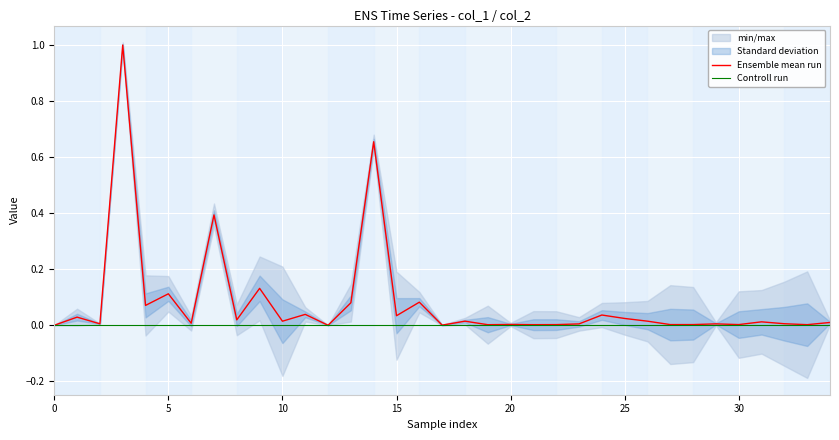

Which series has the largest total across all categories?

Ensemble mean run